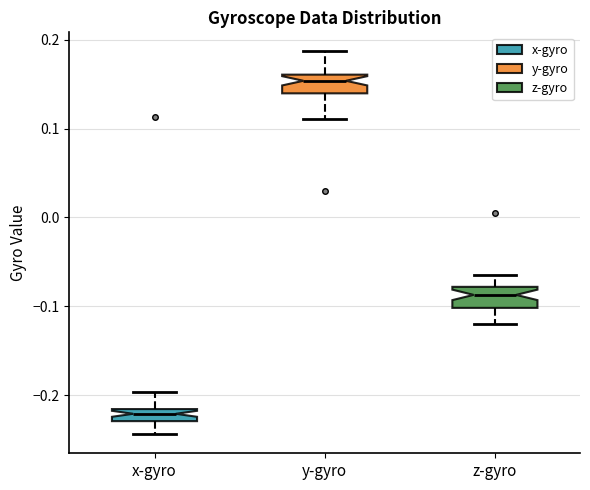

Where does the upper whisker of the box for y-gyro end on the y-axis? The values are not printed on the chart, so give them approximately, as read against the axis.

0.19